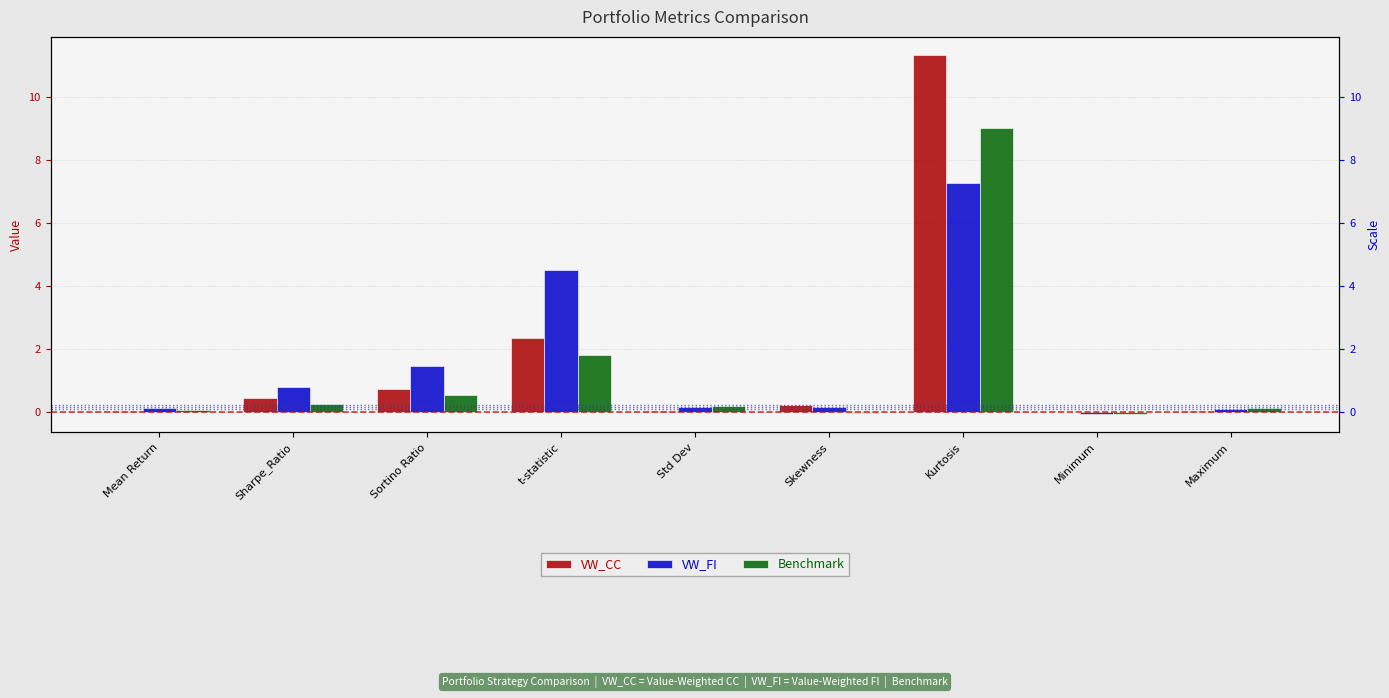

Reading left to right, extract all data points from this chart.

VW_CC: Mean Return=0.0	Sharpe_Ratio=0.4	Sortino Ratio=0.7	t-statistic=2.3	Std Dev=0.0	Skewness=0.2	Kurtosis=11.3	Minimum=-0.0	Maximum=0.0
VW_FI: Mean Return=0.1	Sharpe_Ratio=0.8	Sortino Ratio=1.4	t-statistic=4.5	Std Dev=0.1	Skewness=0.2	Kurtosis=7.3	Minimum=-0.1	Maximum=0.1
Benchmark: Mean Return=0.0	Sharpe_Ratio=0.2	Sortino Ratio=0.5	t-statistic=1.8	Std Dev=0.2	Skewness=-0.1	Kurtosis=9.0	Minimum=-0.1	Maximum=0.1